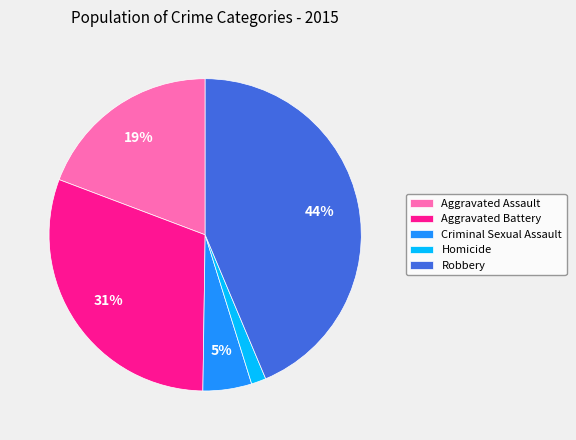

Is it true that Aggravated Battery is 31% of the pie?

True